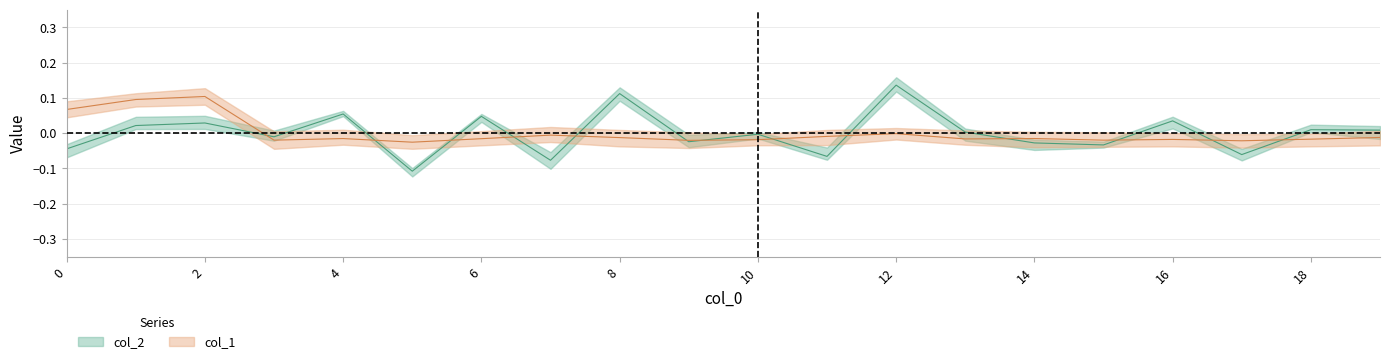

What is the highest value of the col_2 series?

0.1